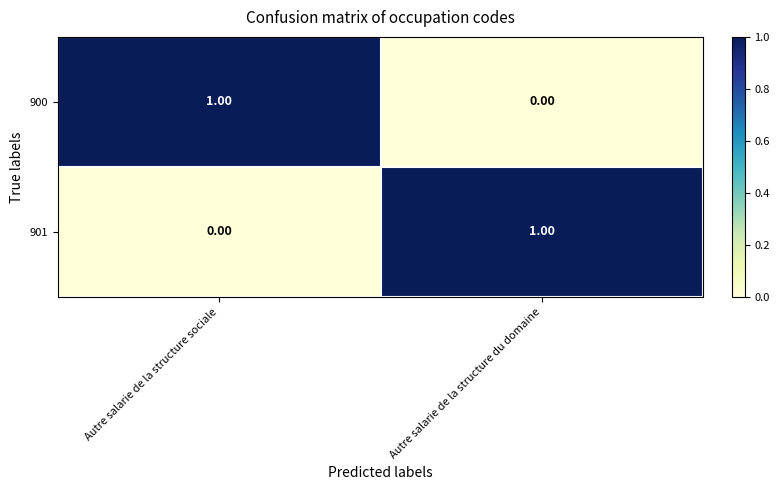

Which category has the highest value in the 900 series?

Autre salarie de la structure sociale